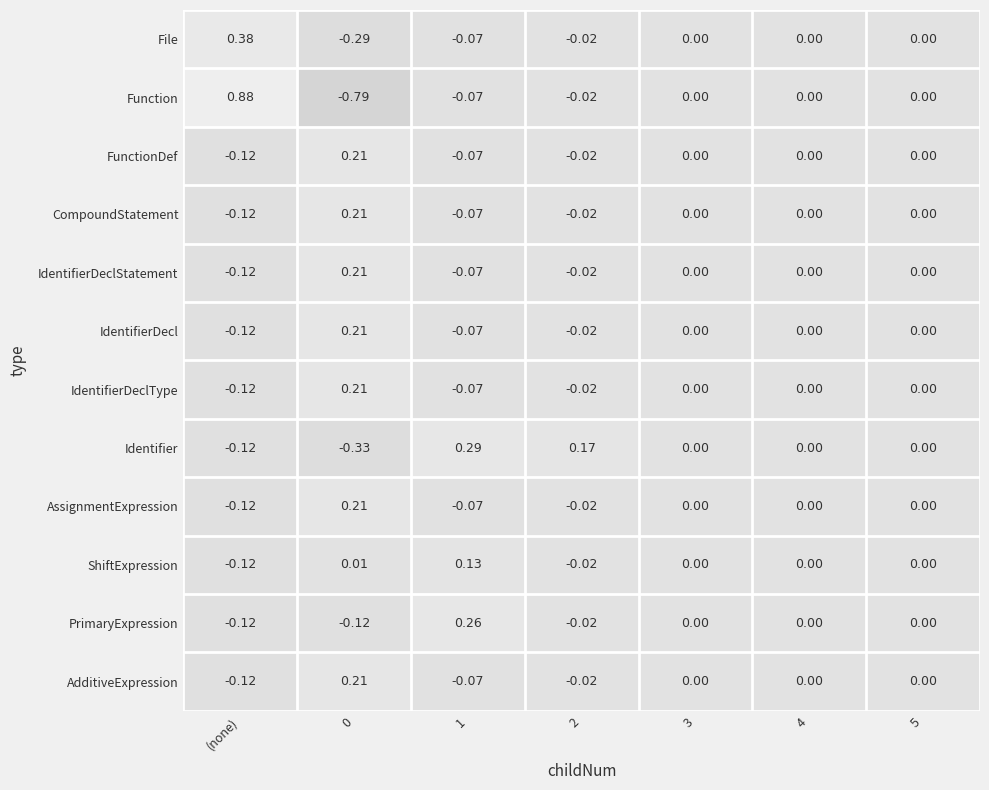

How many values in the IdentifierDeclStatement series are below 0?

3